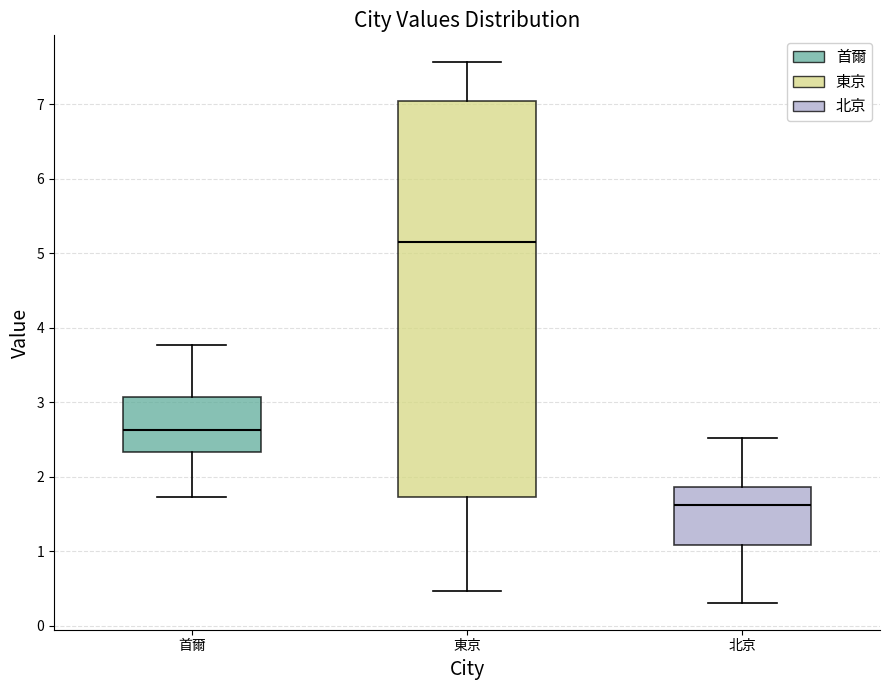

Reading left to right, read every box against the y-axis: the position of its median line, the range the box covers, and the ends of its whiskers. The values are not printed on the chart, so give them approximately, as read against the axis.

首爾: median 2.6, box 2.3 to 3.1, whiskers 1.7 to 3.8
東京: median 5.1, box 1.7 to 7.0, whiskers 0.5 to 7.6
北京: median 1.6, box 1.1 to 1.9, whiskers 0.3 to 2.5